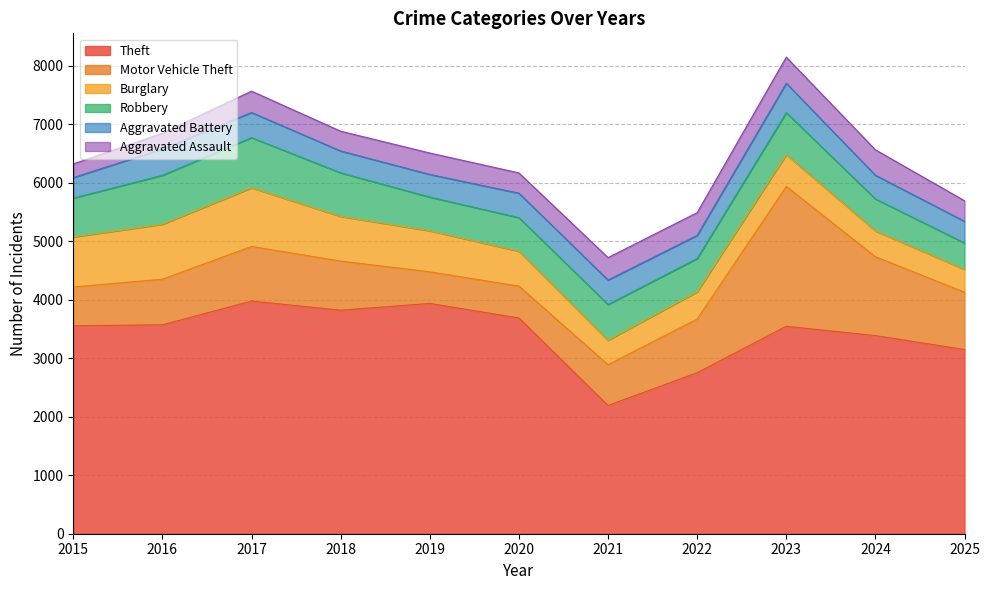

True or false: Theft and Motor Vehicle Theft cross at least once.

False